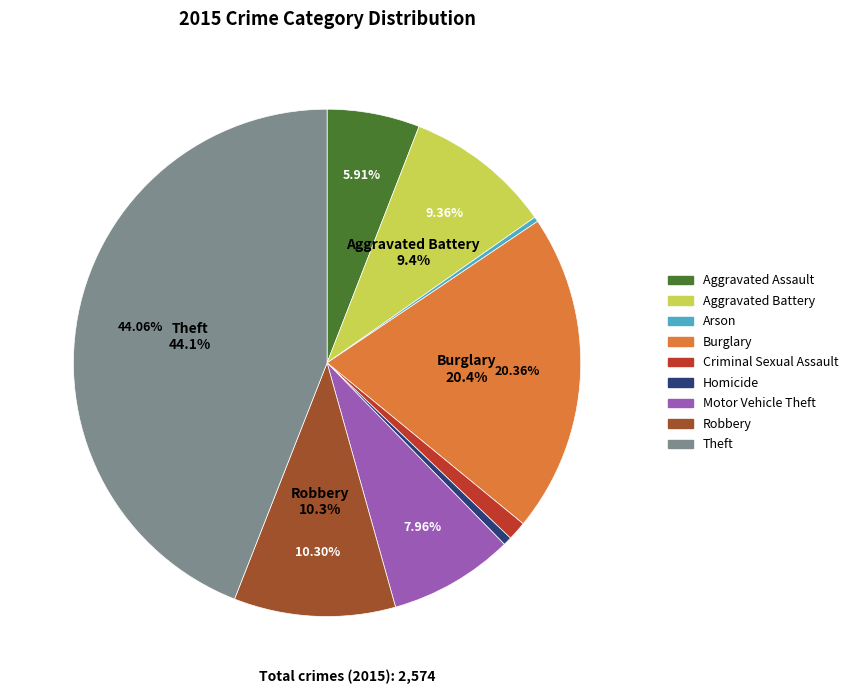

Is Burglary the majority of the pie?

No